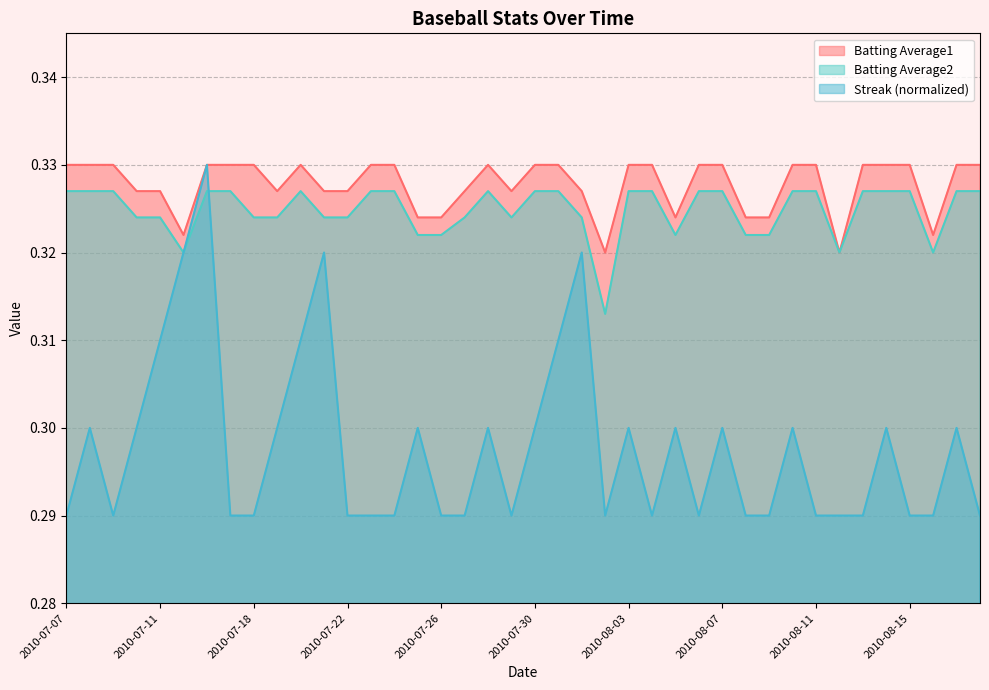

The Batting Average1 series shows 0.3 at 2010-07-07. True or false?

True